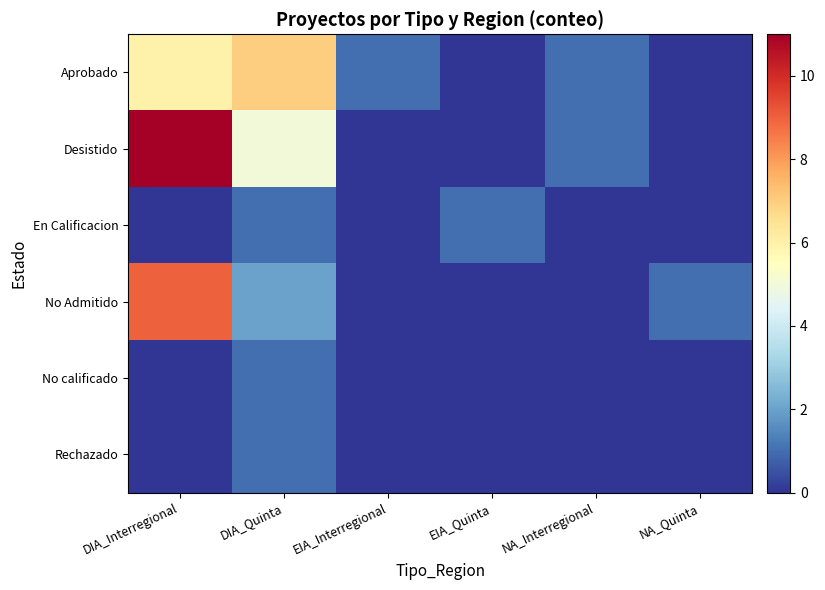

What is the total value across all series at NA_Interregional?

2